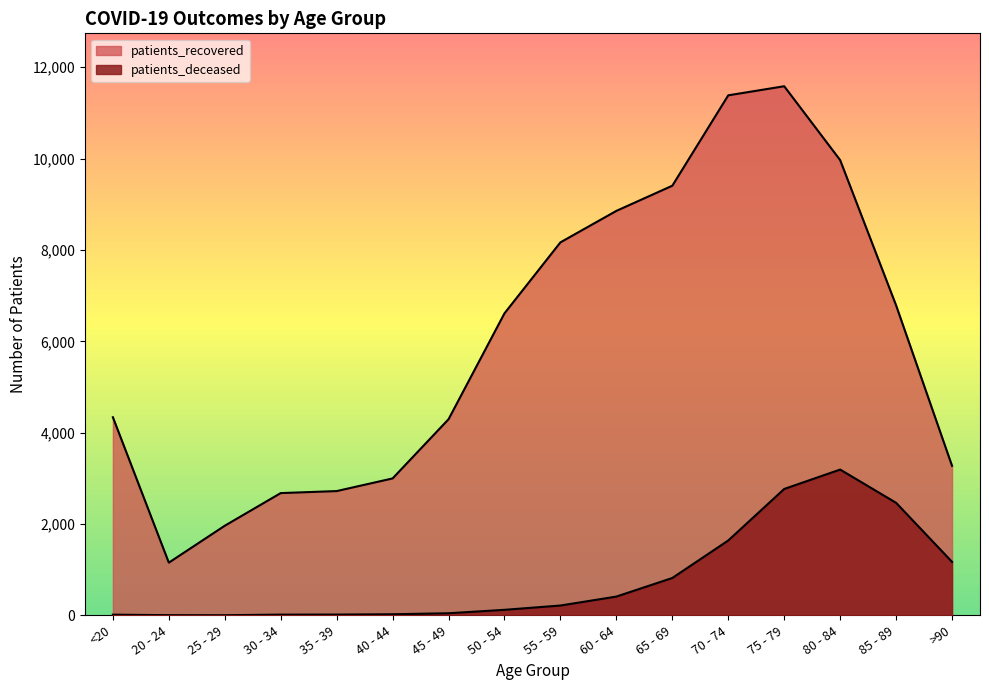

How many lines are shown in the chart?

2